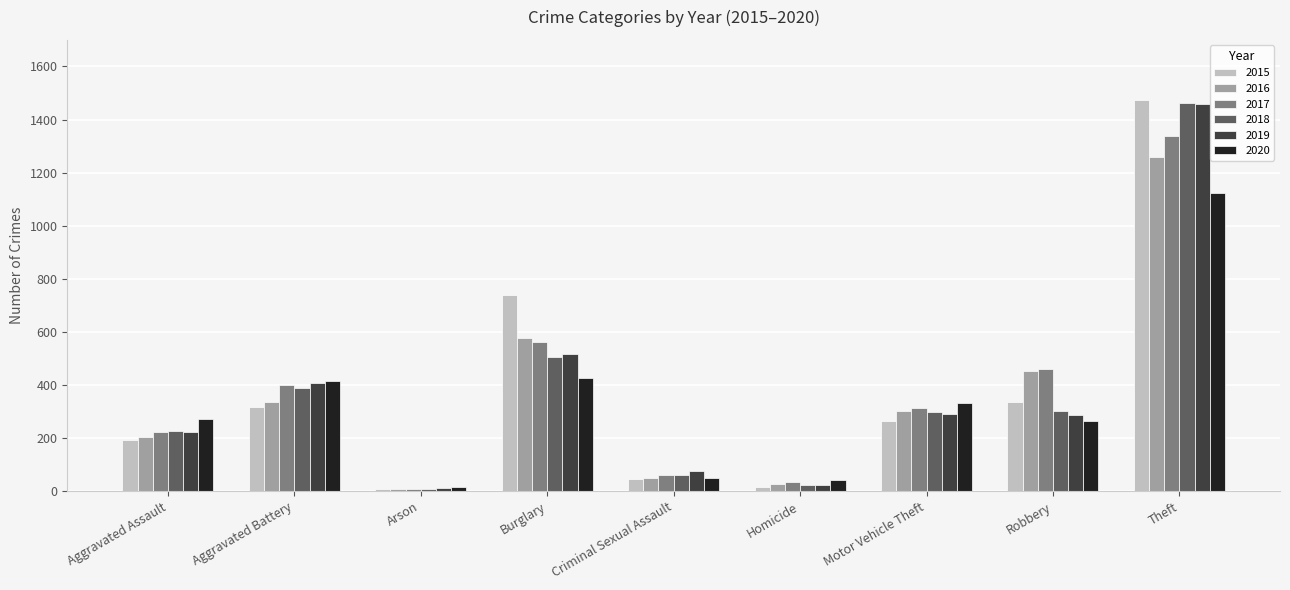

At which label is 2015 closest to 741?

Burglary